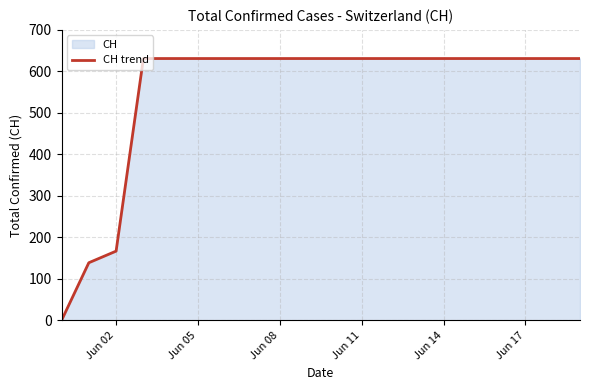

What is the greatest value displayed?

631